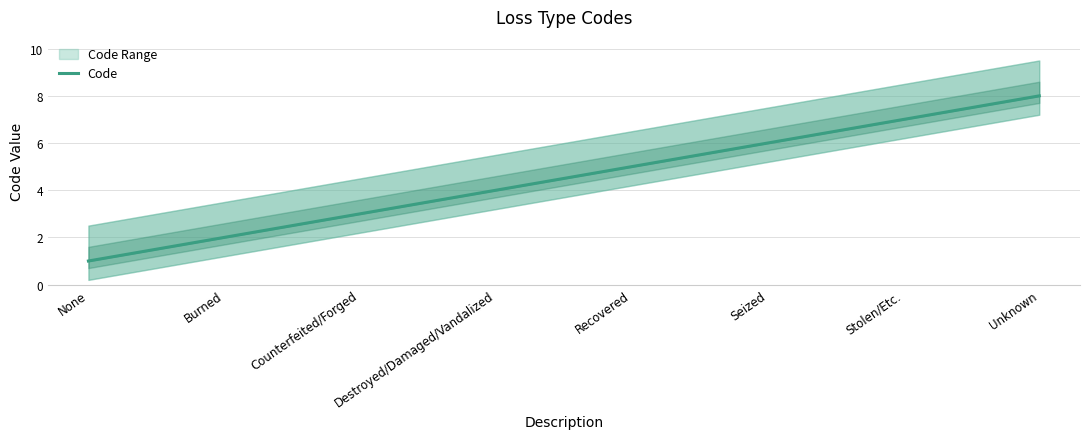

Rank the categories by value from lowest to highest.

None, Burned, Counterfeited/Forged, Destroyed/Damaged/Vandalized, Recovered, Seized, Stolen/Etc., Unknown